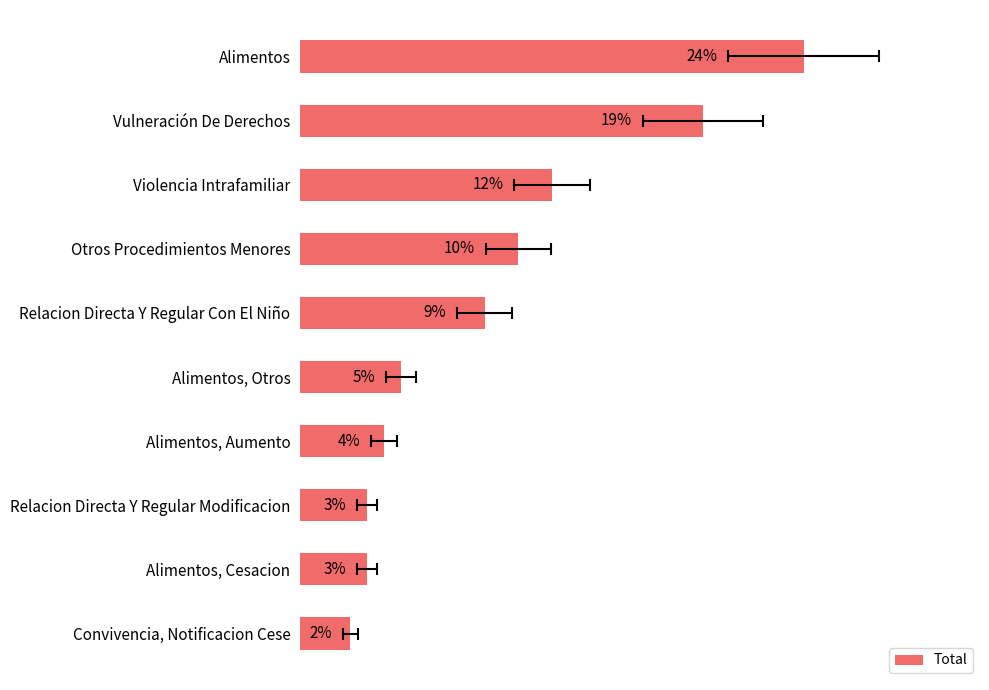

The value at Vulneración De Derechos is 34.2. True or false?

False